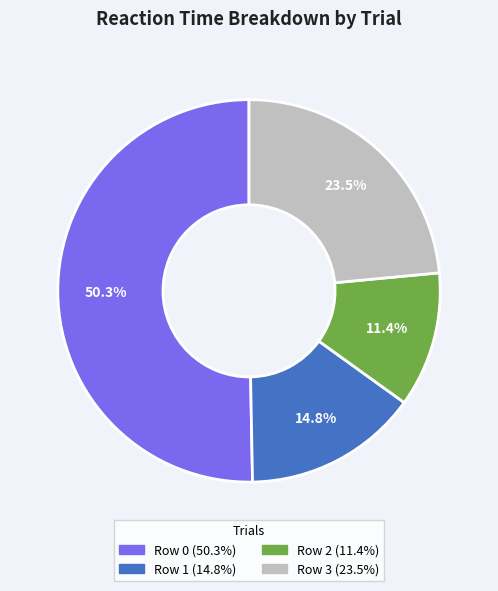

Is there any slice that represents more than half of the pie?

Yes